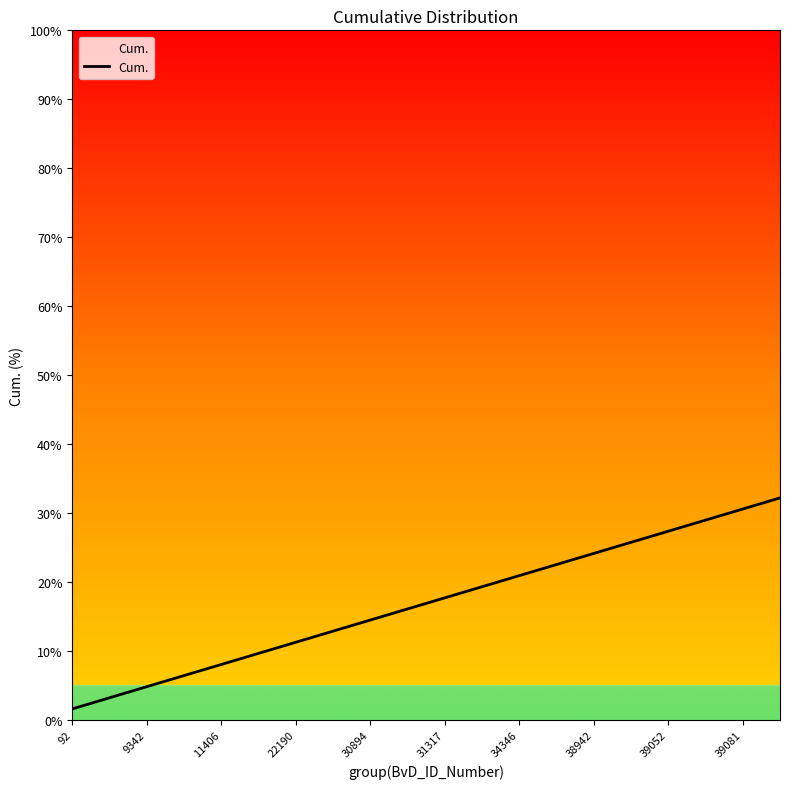

How many lines are shown in the chart?

1